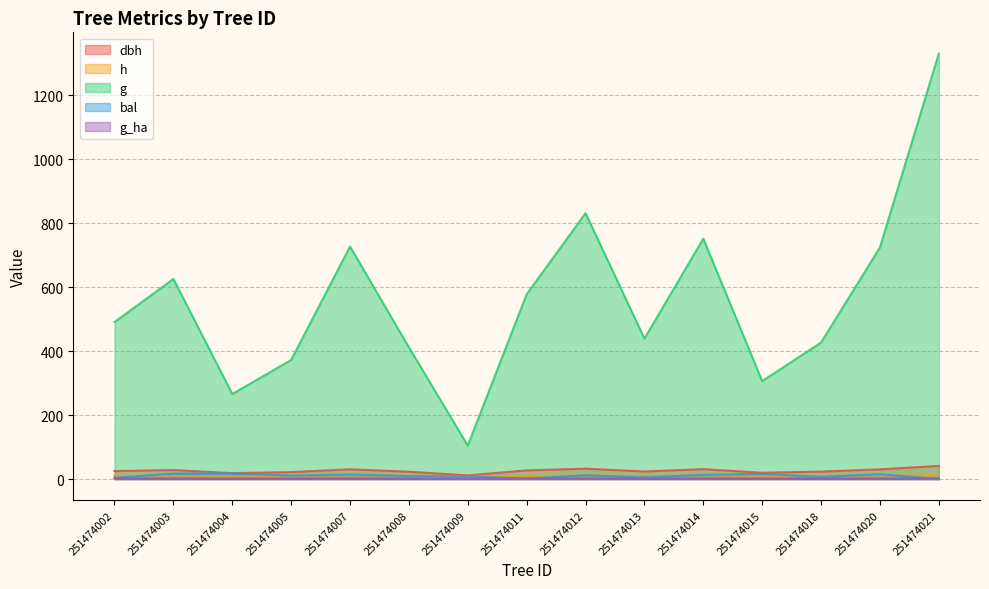

What is the average value of the g_ha series?

1.3